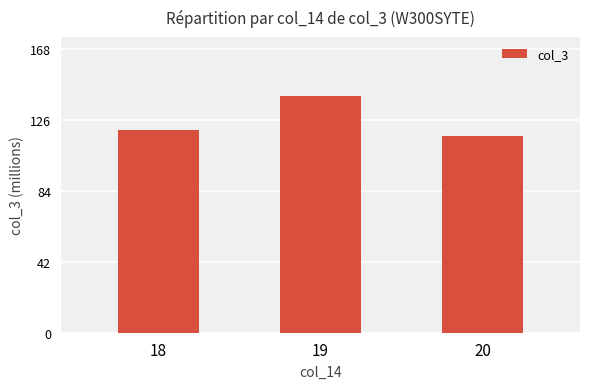

Are the bars horizontal?

No